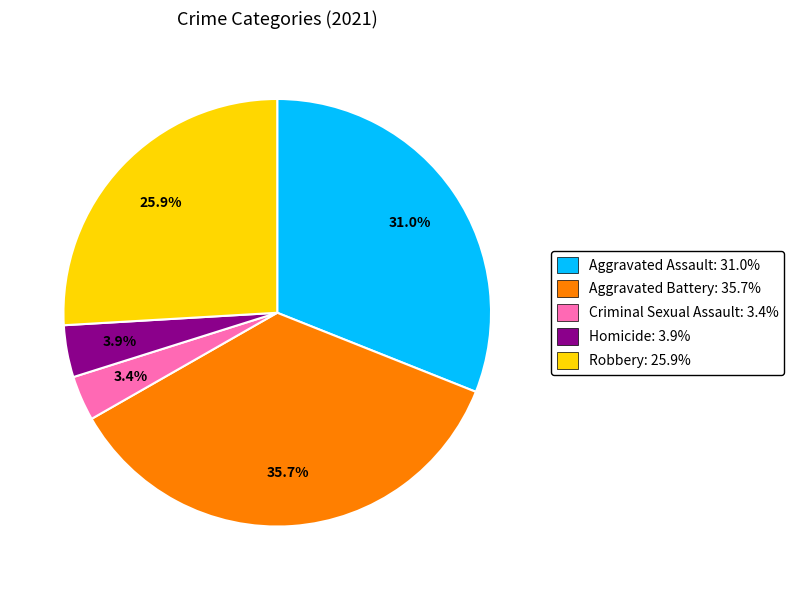

Which category has the biggest portion of the pie?

Aggravated Battery